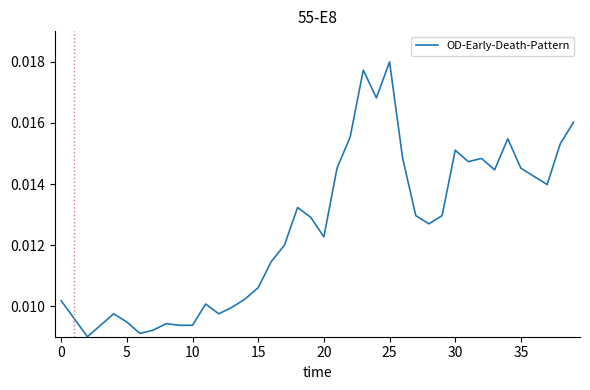

Which category has the highest value across all series?

25